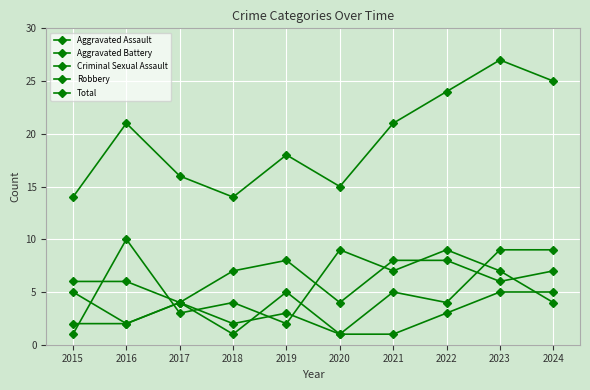

Where does the Criminal Sexual Assault series first go above 3?

2017